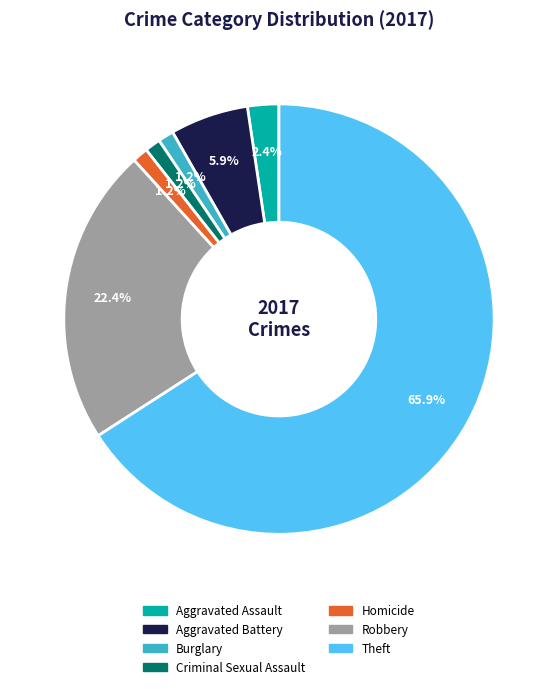

Does Burglary represent more than half of the total?

No